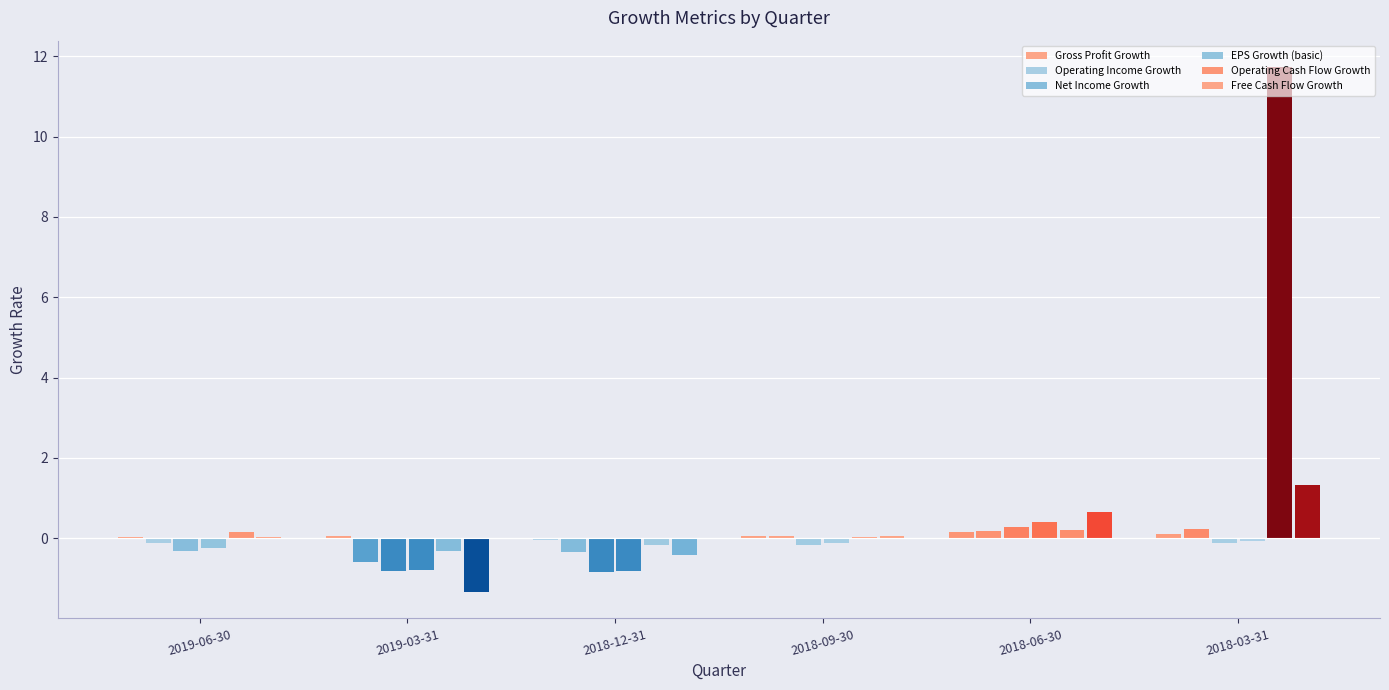

What are all the series names shown in the legend?

Gross Profit Growth, Operating Income Growth, Net Income Growth, EPS Growth (basic), Operating Cash Flow Growth, Free Cash Flow Growth